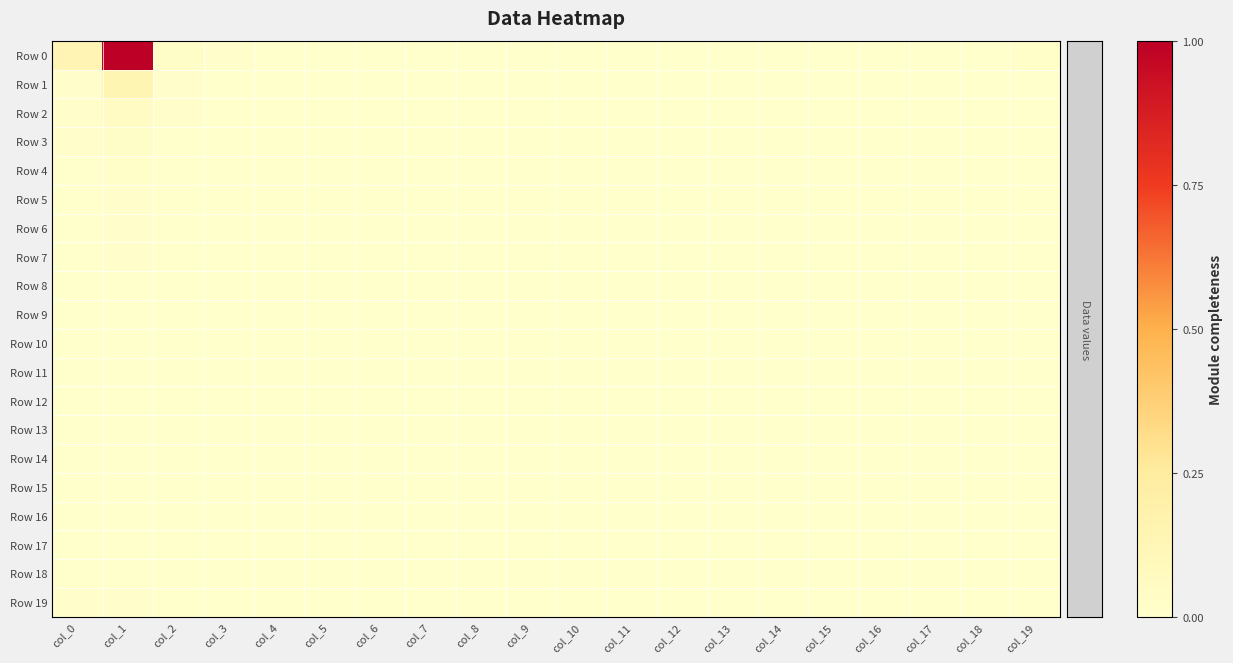

Which series changed the most between col_10 and col_15?

Row 0